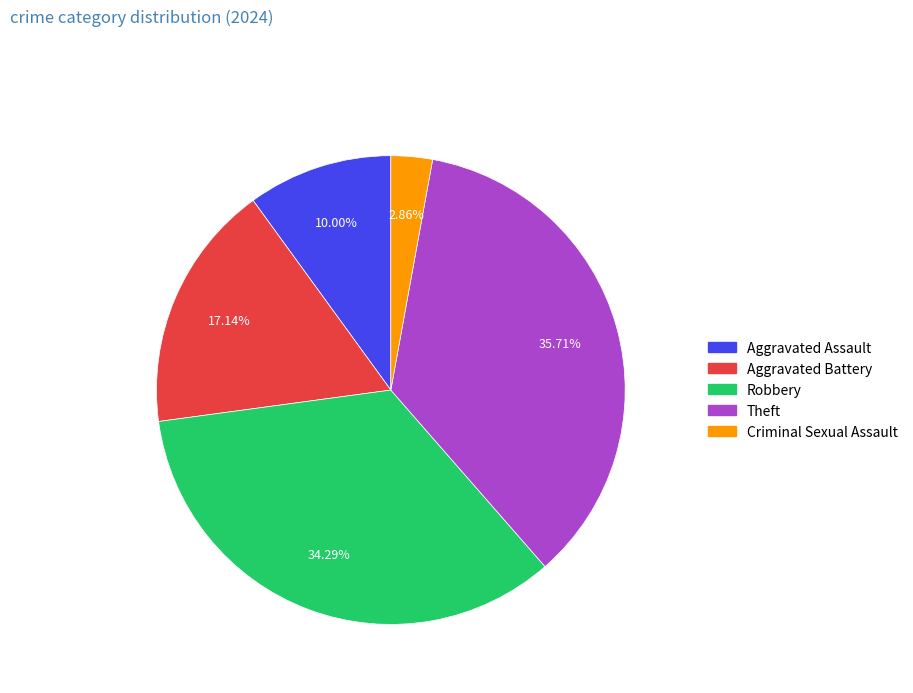

To the nearest percent, what portion does Aggravated Battery represent?

17%